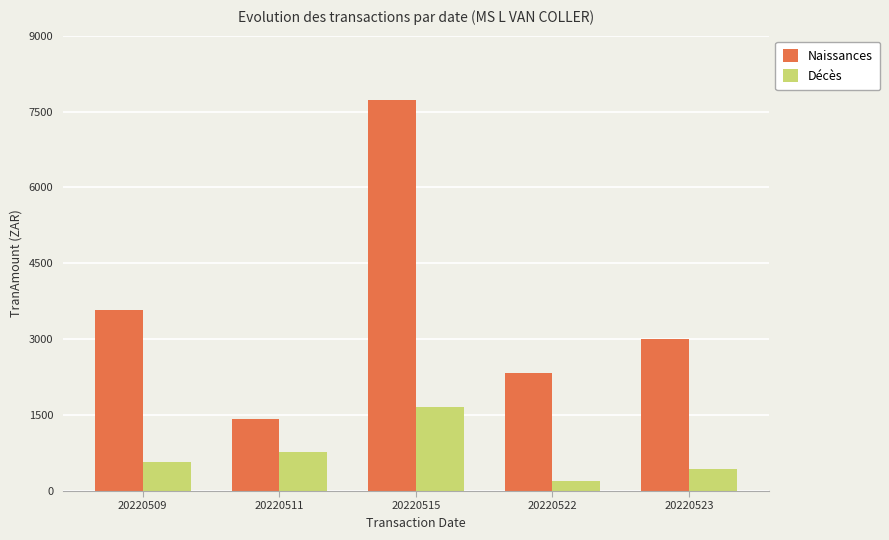

Rank the series by their maximum value, from lowest to highest.

Décès, Naissances